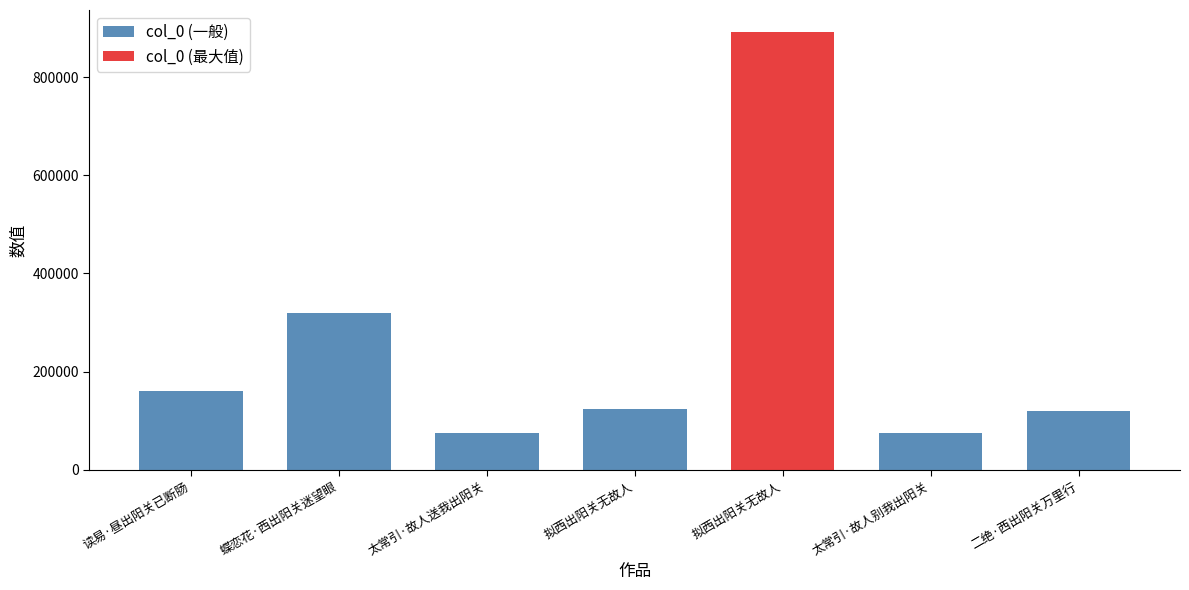

Is it true that col_0 (一般) equals 161293 at 读易·昼出阳关已断肠?

True